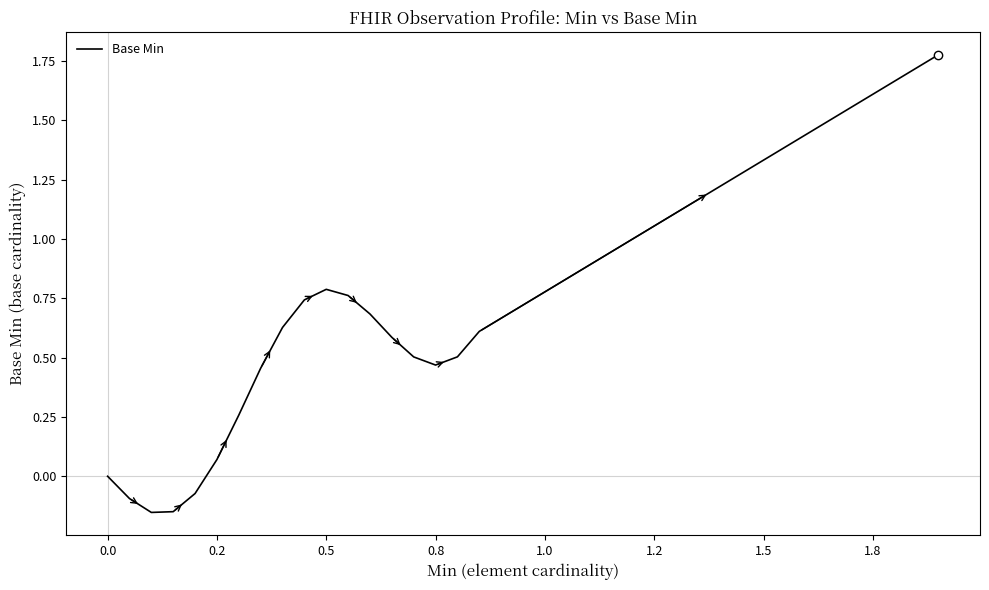

What is the difference between the maximum and minimum values?

1.9